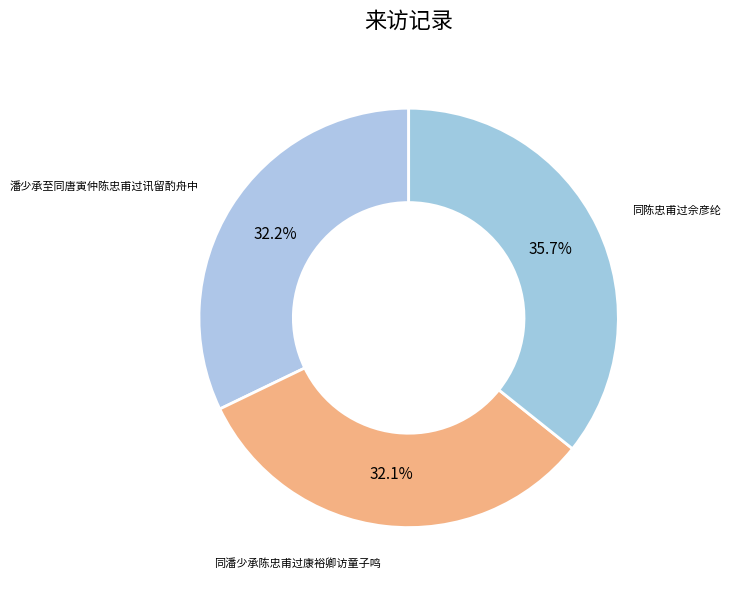

True or false: 潘少承至同唐寅仲陈忠甫过讯留酌舟中 accounts for 27% of the total.

False